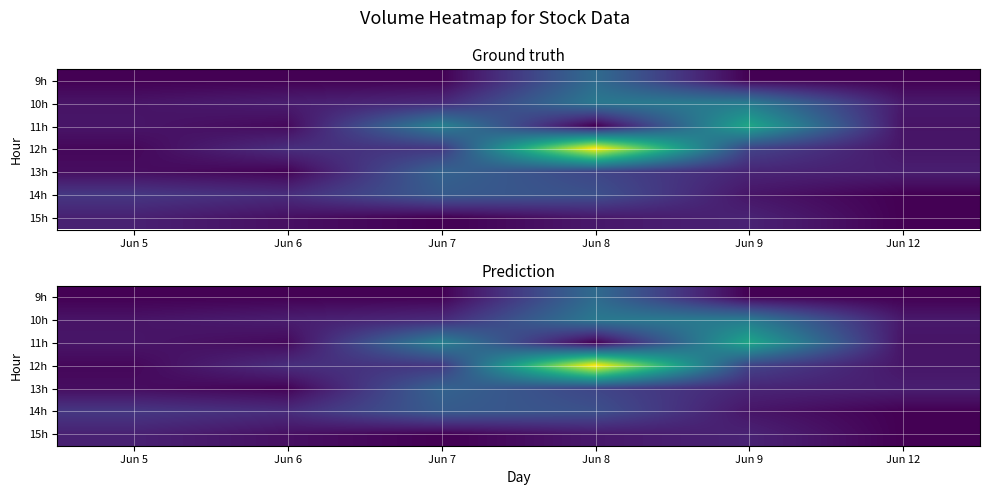

List the labels in order of 11h value, largest first.

Jun 9, Jun 7, Jun 5, Jun 12, Jun 6, Jun 8